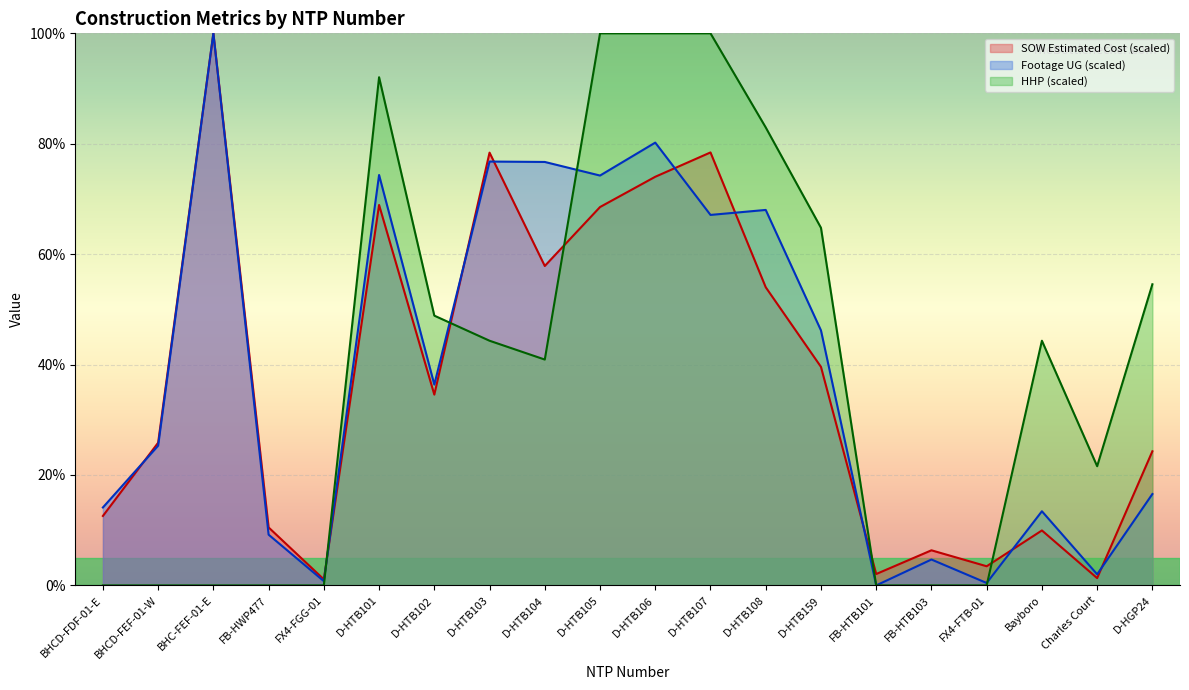

The HHP series shows -57.3 at BHCD-FEF-01-W. True or false?

False